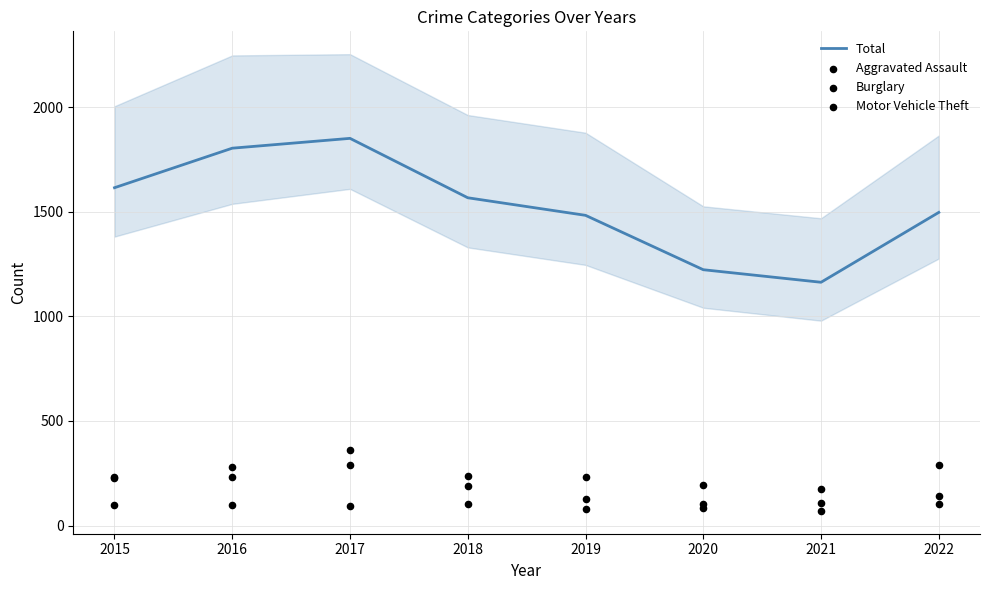

Which series has the largest total across all categories?

Total